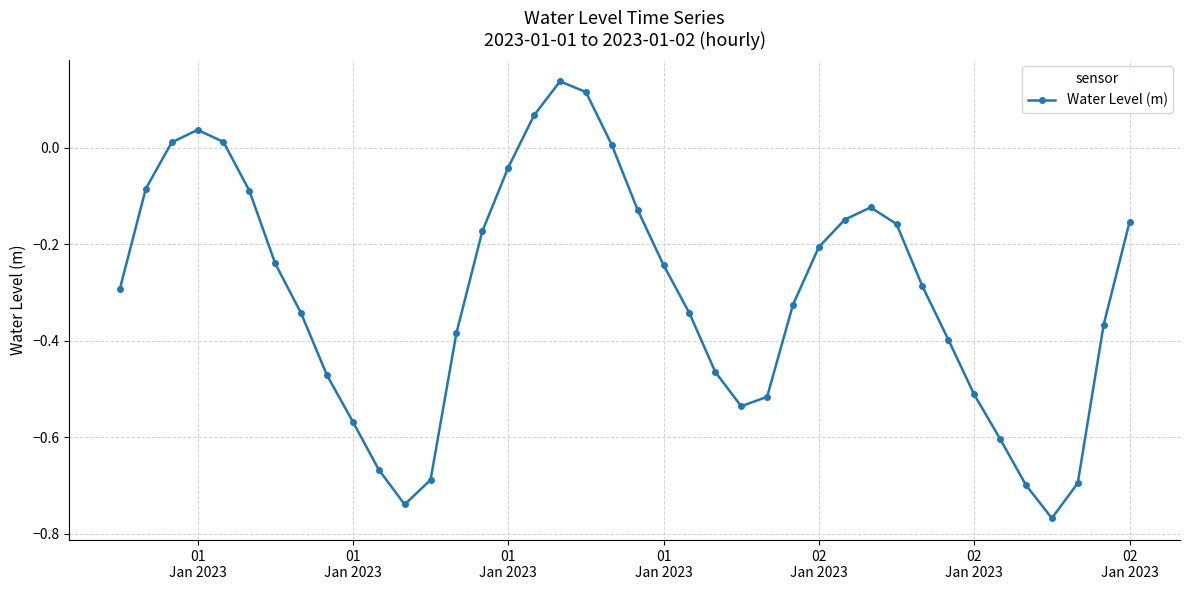

True or false: there are more than 2 points higher than both neighbors.

True